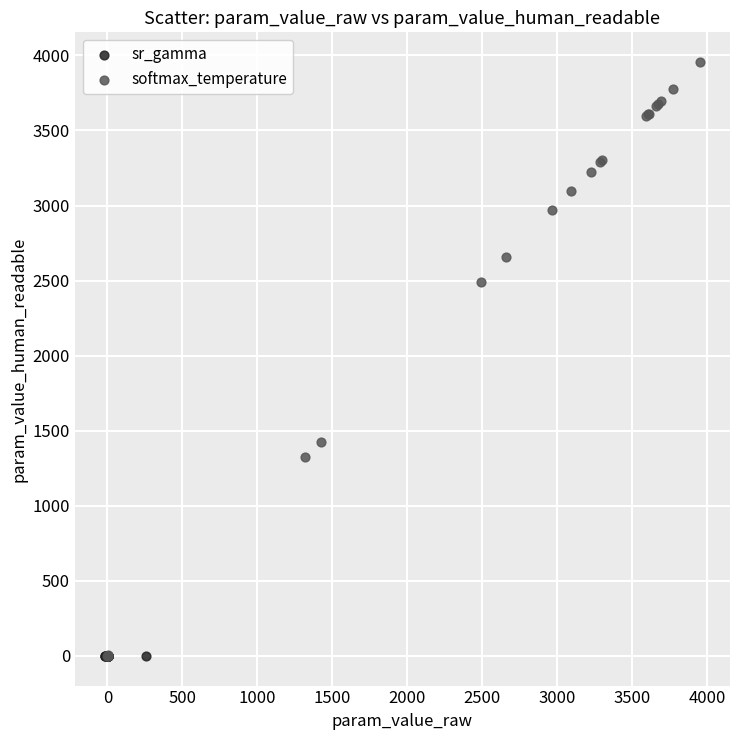

Which series has the widest spread of Y values?

softmax_temperature